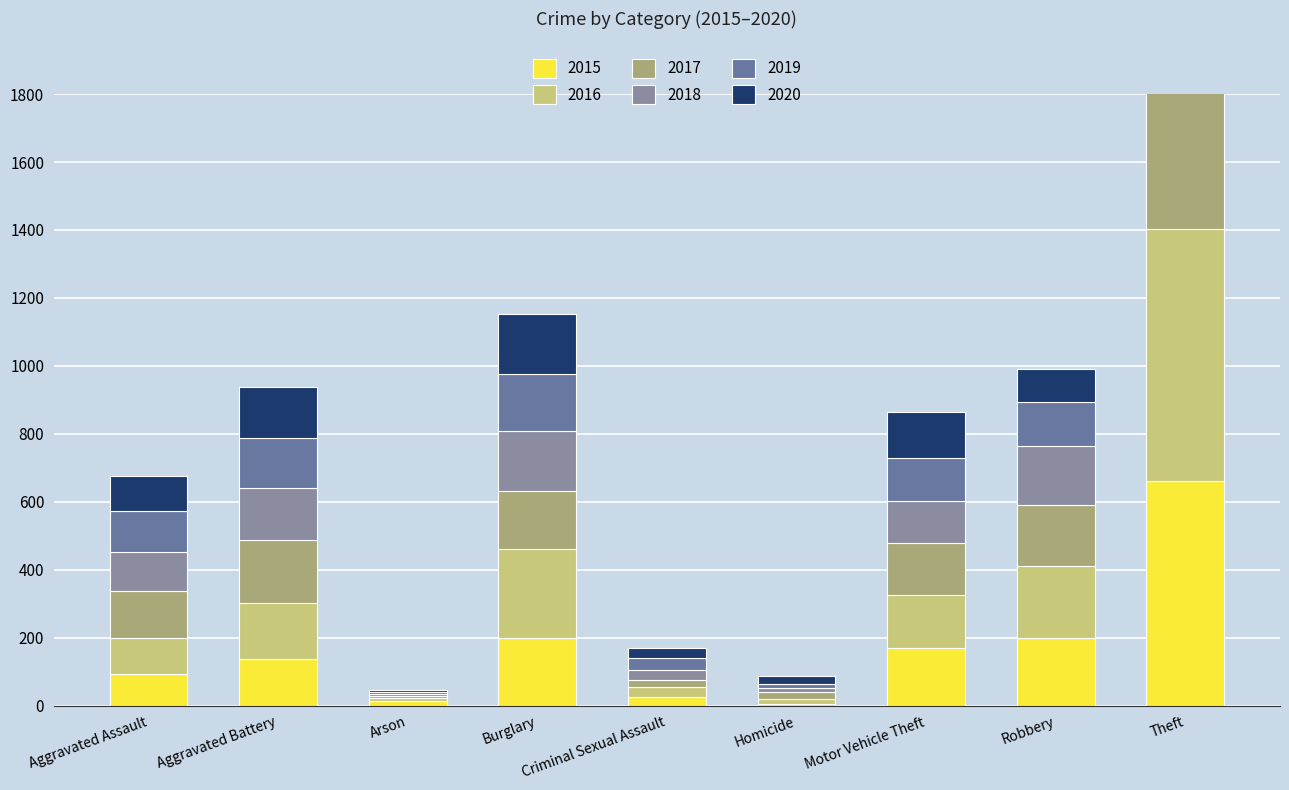

Which label corresponds to the smallest value in the chart?

Homicide